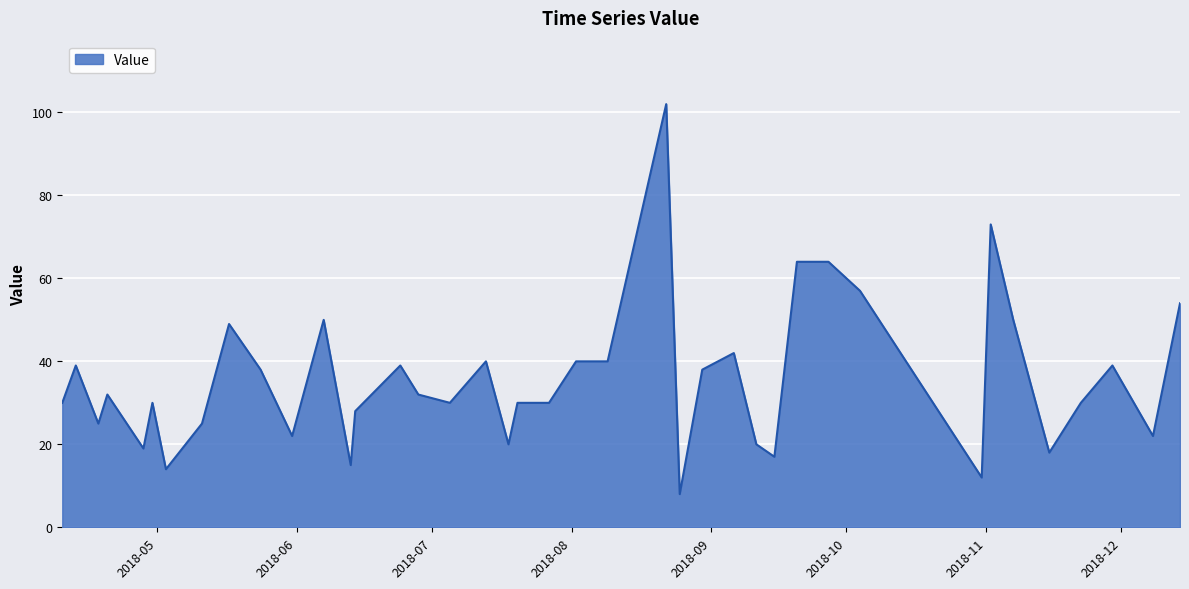

What is the difference between the maximum and minimum values?

94